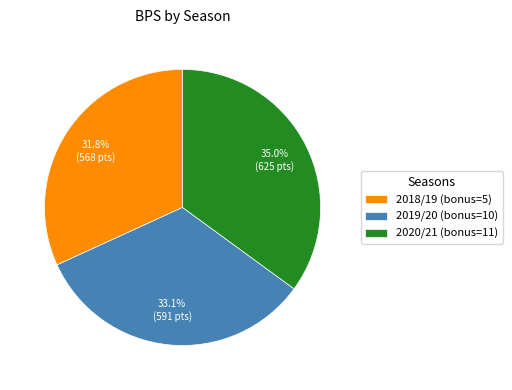

Is the sum of 2019/20 (bonus=10) and 2018/19 (bonus=5) greater than half?

Yes